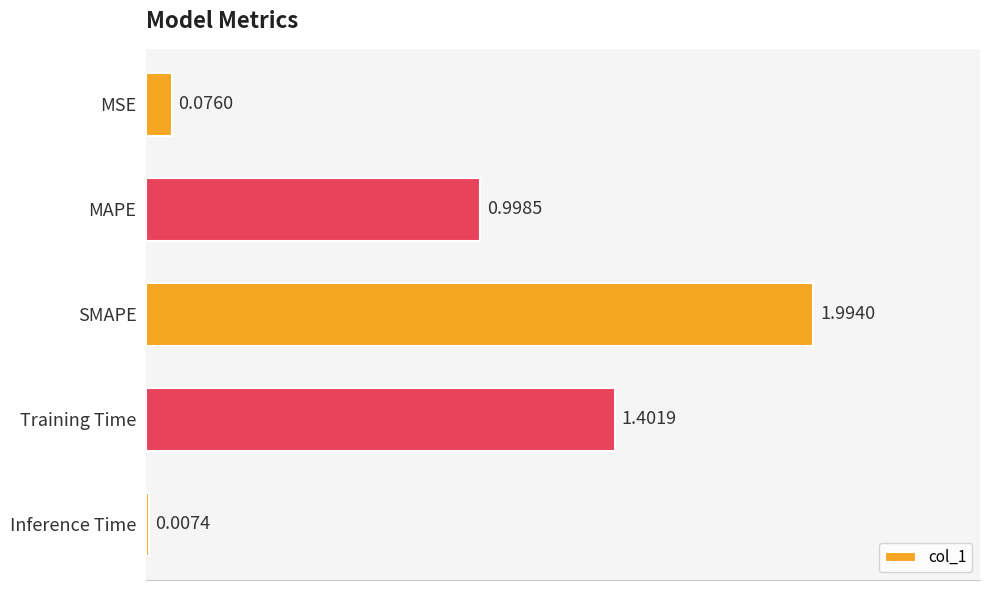

What is the change in value from MSE to SMAPE?

+1.9